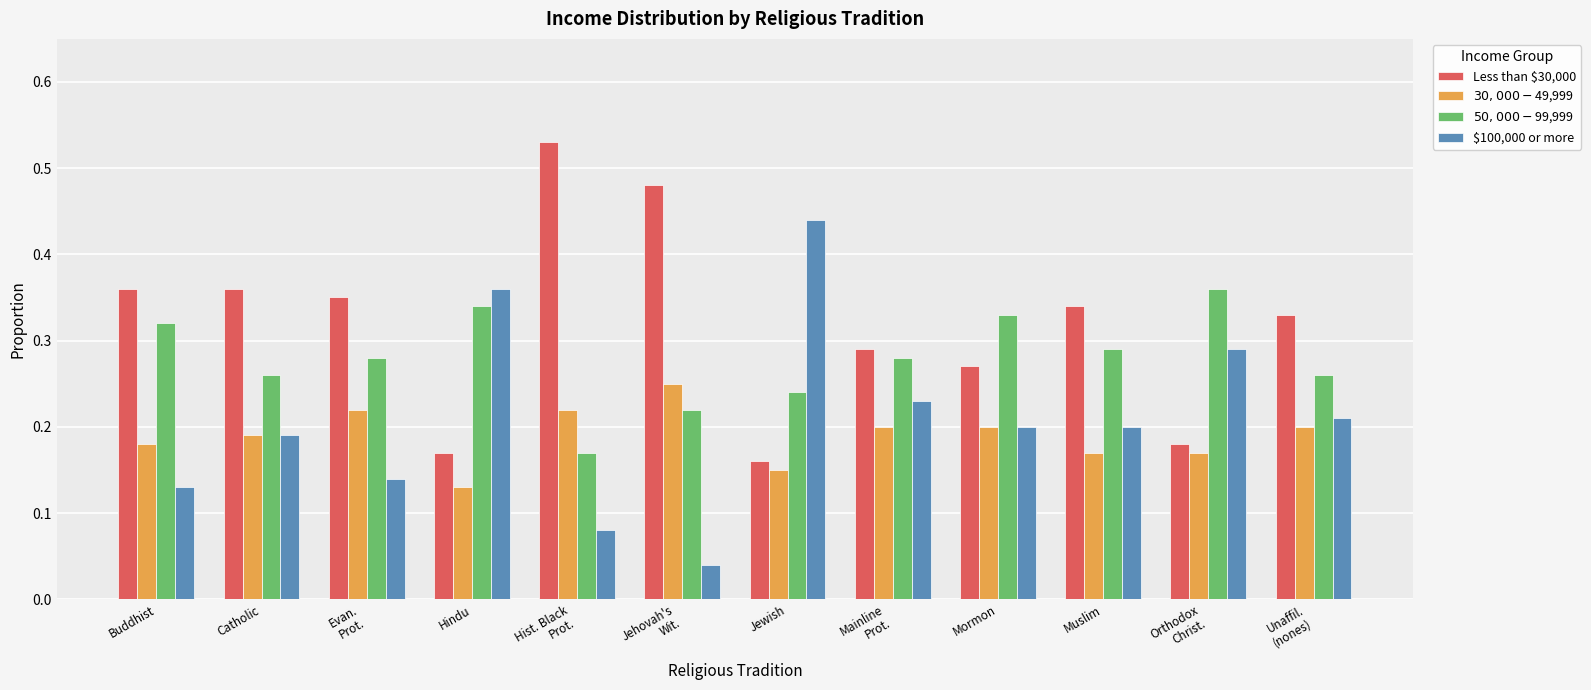

Which category has the lowest value in the $100,000 or more series?

Jehovah's
Wit.